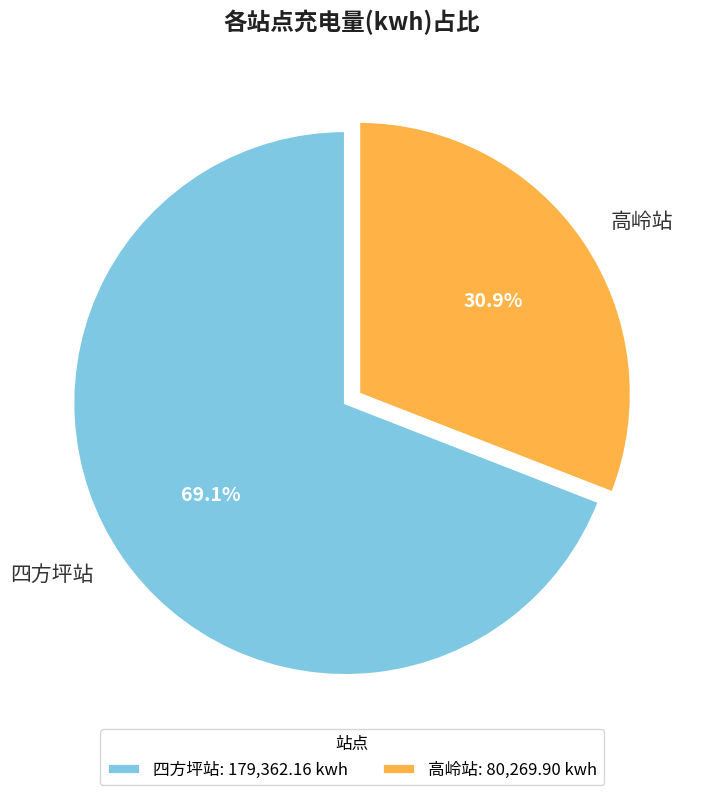

Count the number of slices in the pie.

2